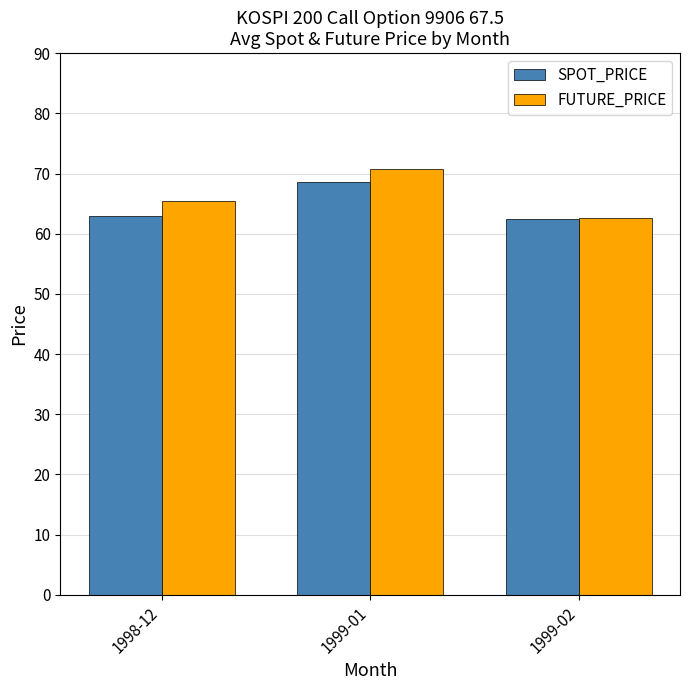

The SPOT_PRICE series shows 15.9 at 1998-12. True or false?

False